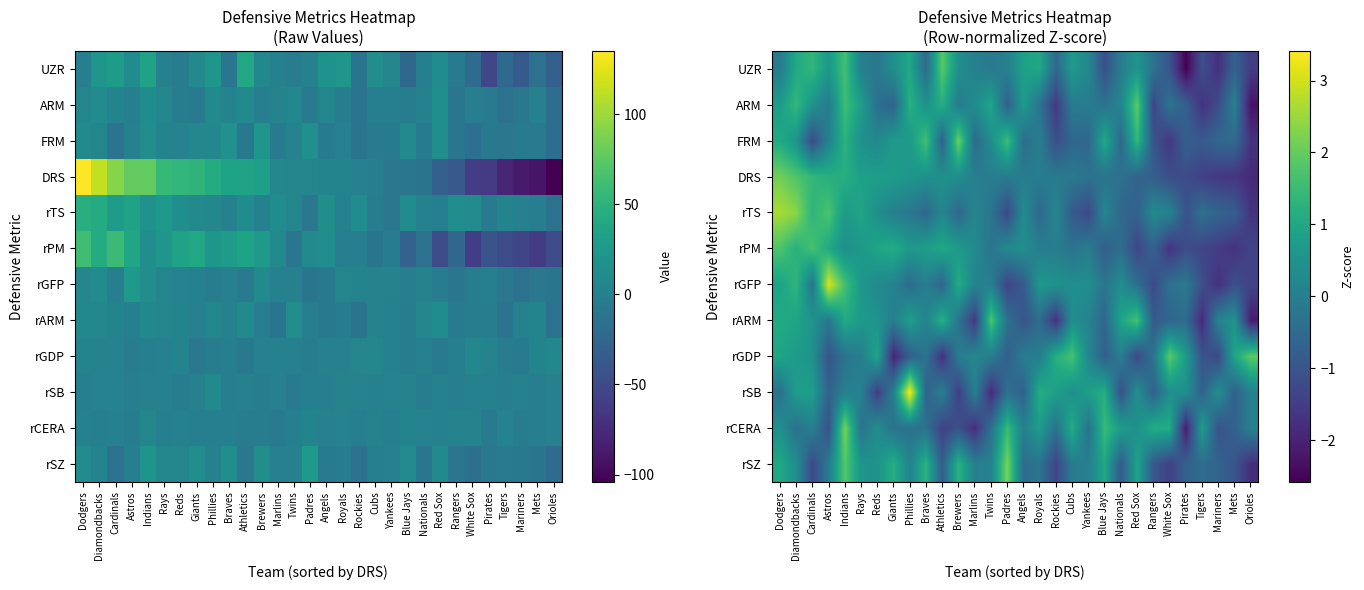

What is the minimum value for rGDP?

-2.0